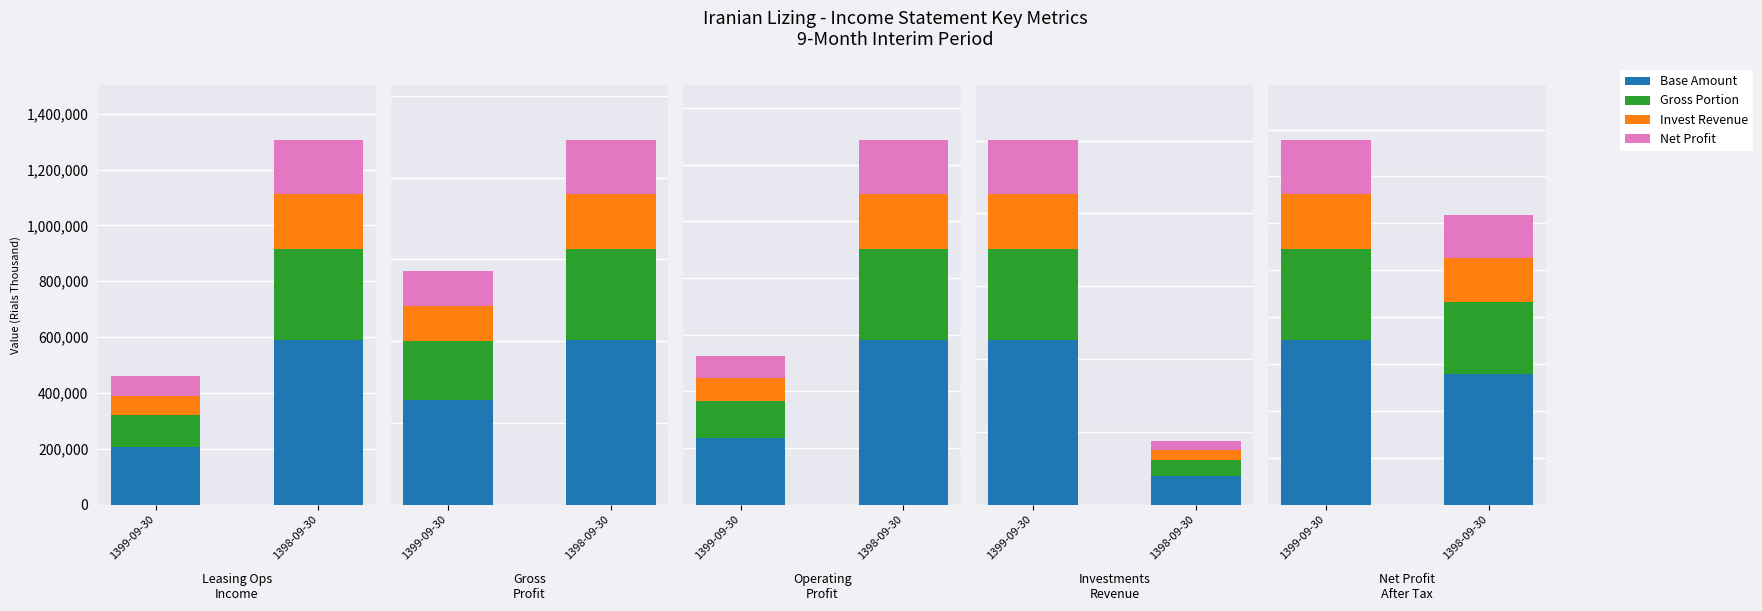

What is the difference between the highest and lowest values at 1399-09-30?

116796.9